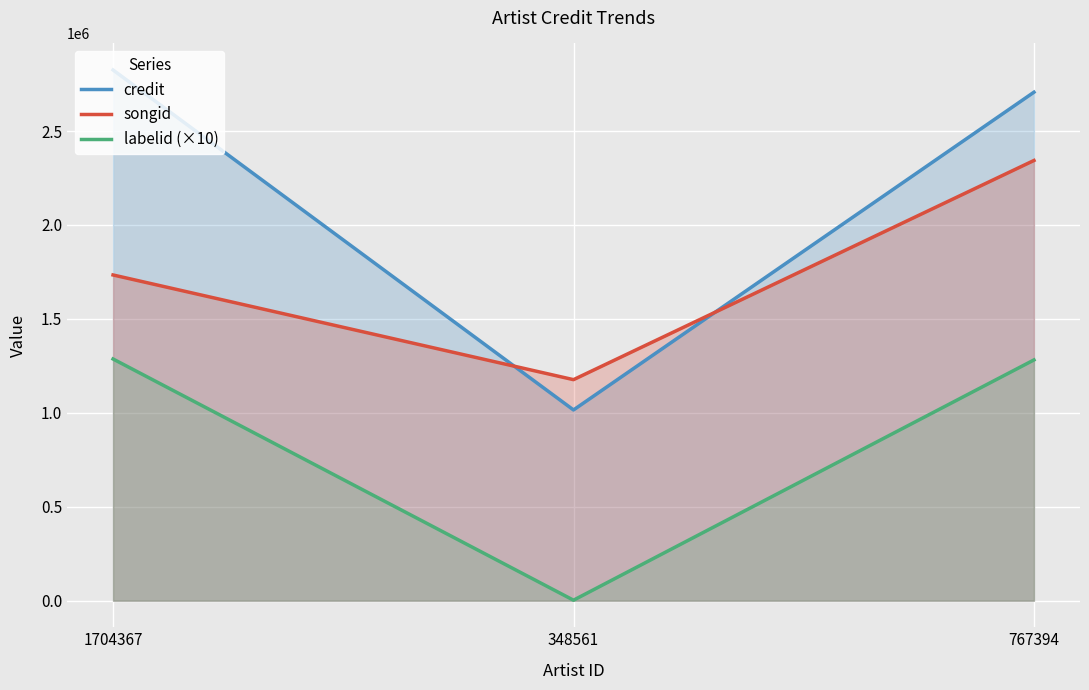

What is the label of the 1st point from the left?

1704367